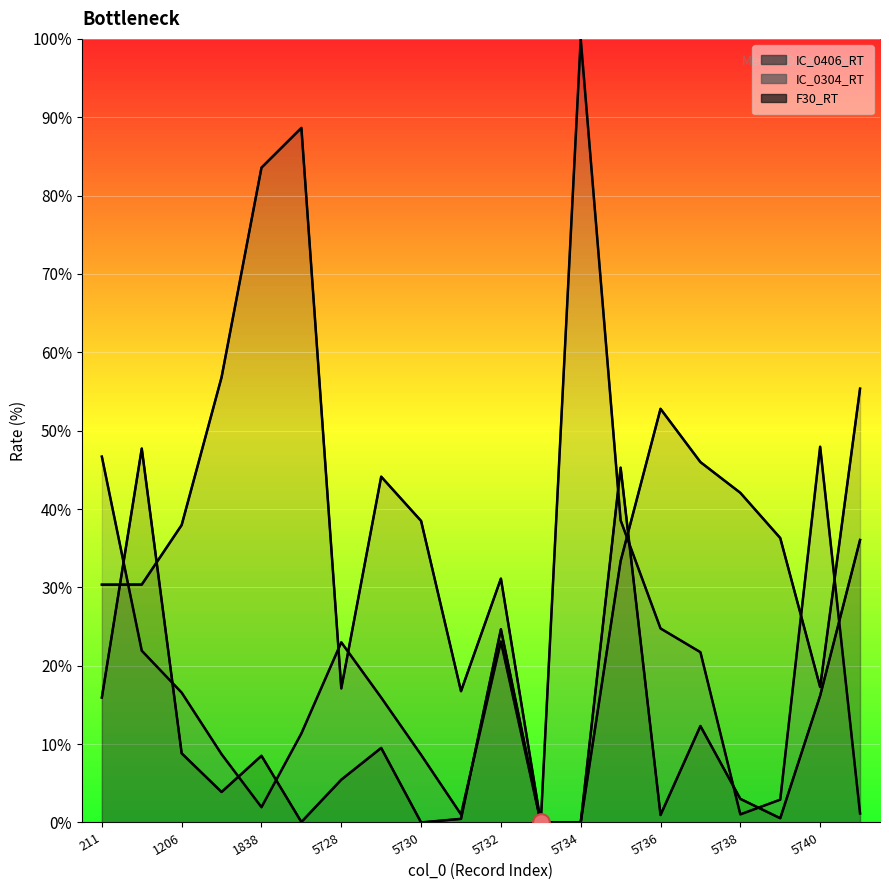

True or false: IC_0304_RT has a value of 33.4 at 5734.

False